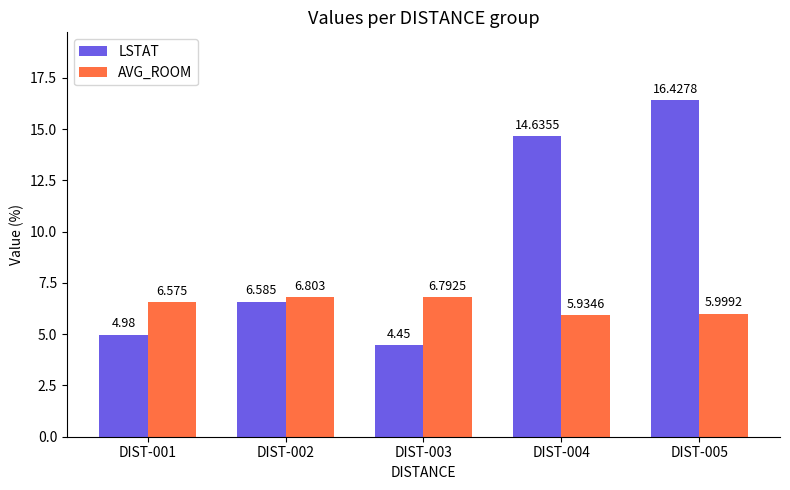

Which series has the largest range (max minus min)?

LSTAT